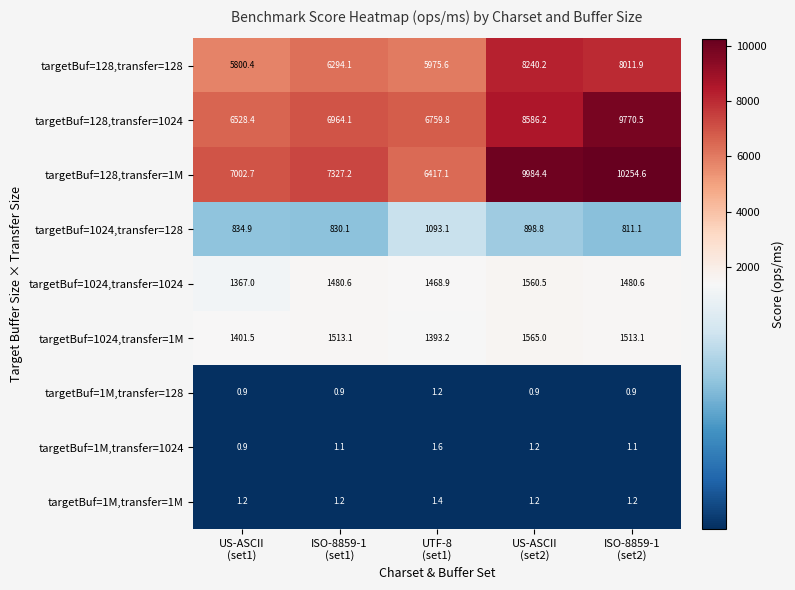

List the series in order of their peak value, highest first.

targetBuf=128,transfer=1M, targetBuf=128,transfer=1024, targetBuf=128,transfer=128, targetBuf=1024,transfer=1M, targetBuf=1024,transfer=1024, targetBuf=1024,transfer=128, targetBuf=1M,transfer=1024, targetBuf=1M,transfer=1M, targetBuf=1M,transfer=128